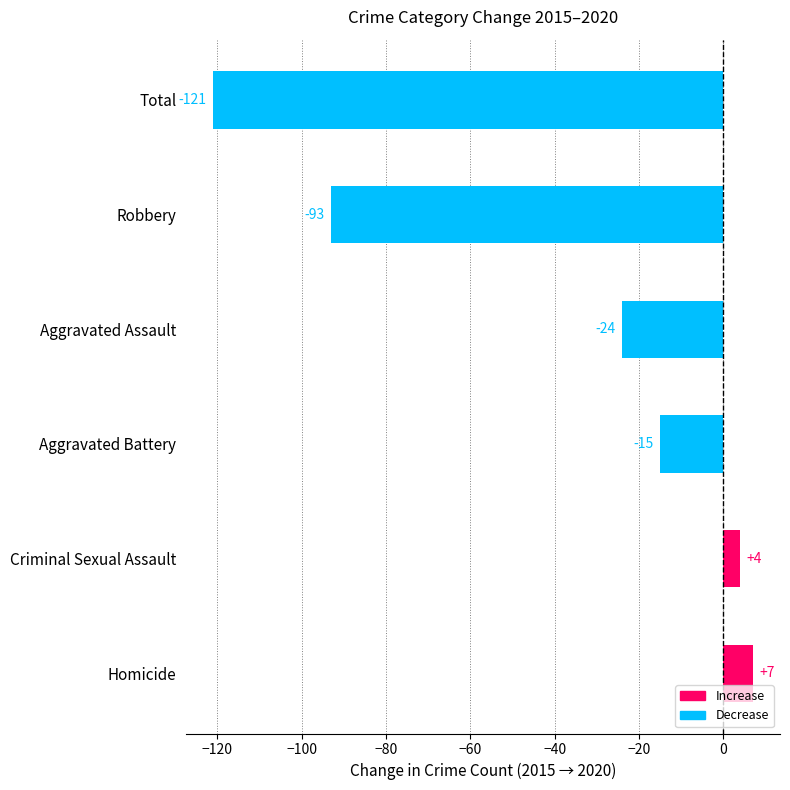

What is the sum of all values?

-242